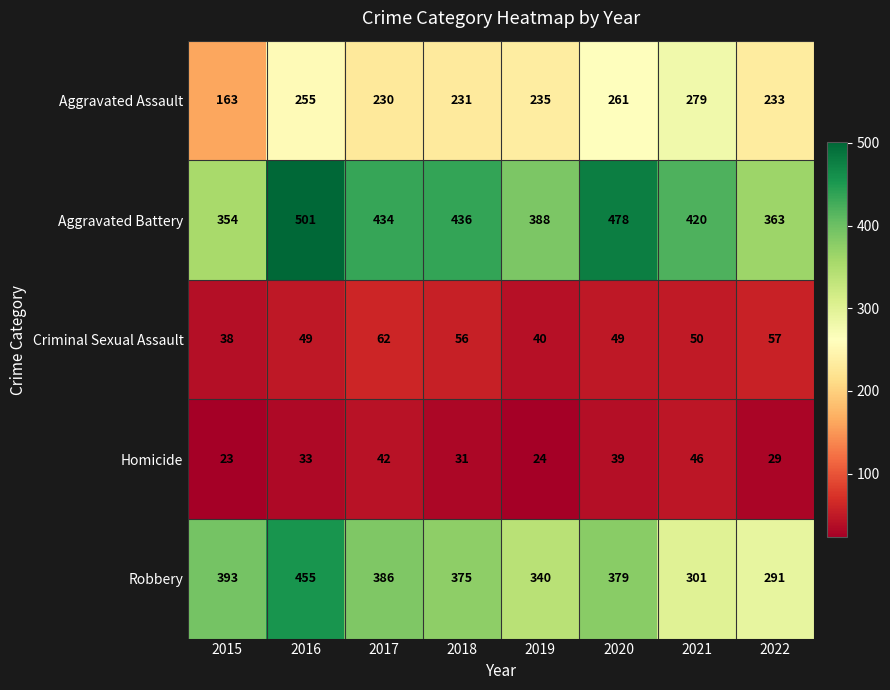

Rank the categories by Robbery value from lowest to highest.

2022, 2021, 2019, 2018, 2020, 2017, 2015, 2016